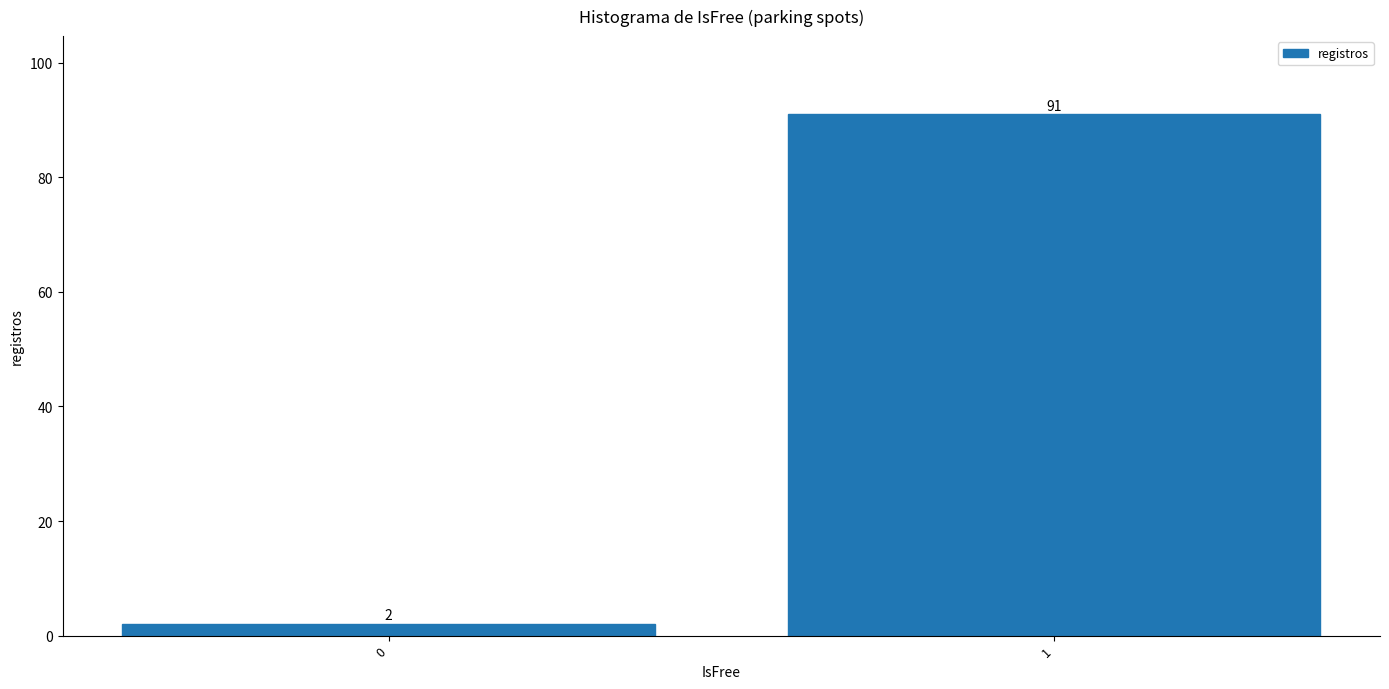

Reading left to right, list all the values displayed in this chart.

2	91